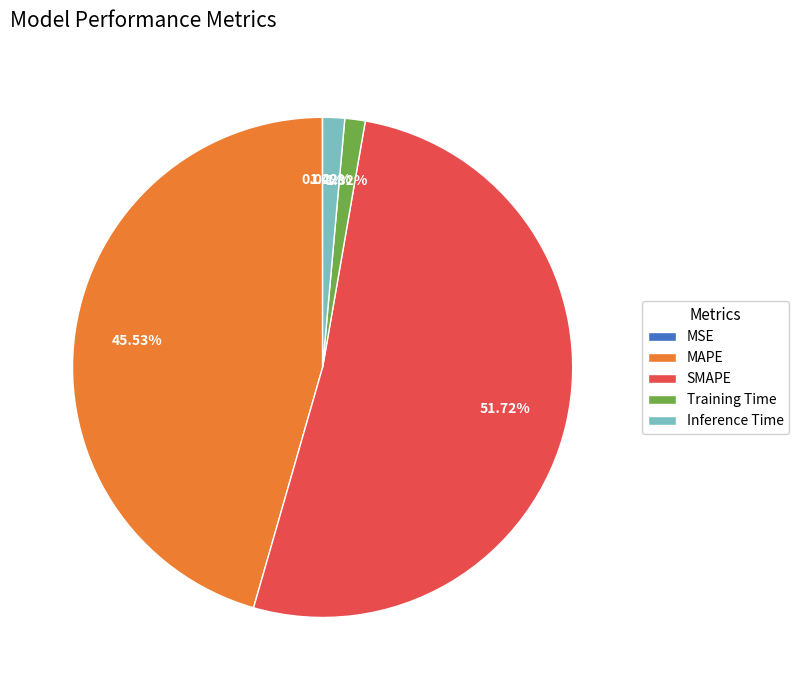

To the nearest percent, what is the difference between the largest and smallest slice percentages?

52%